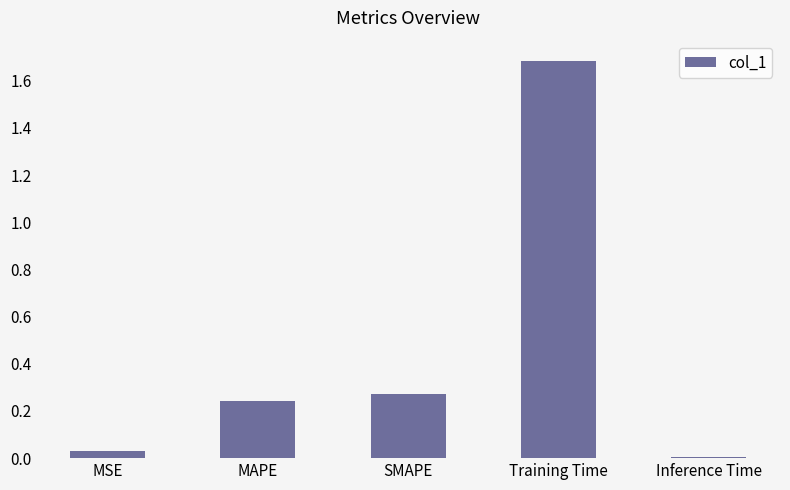

What position from the left is MSE?

1